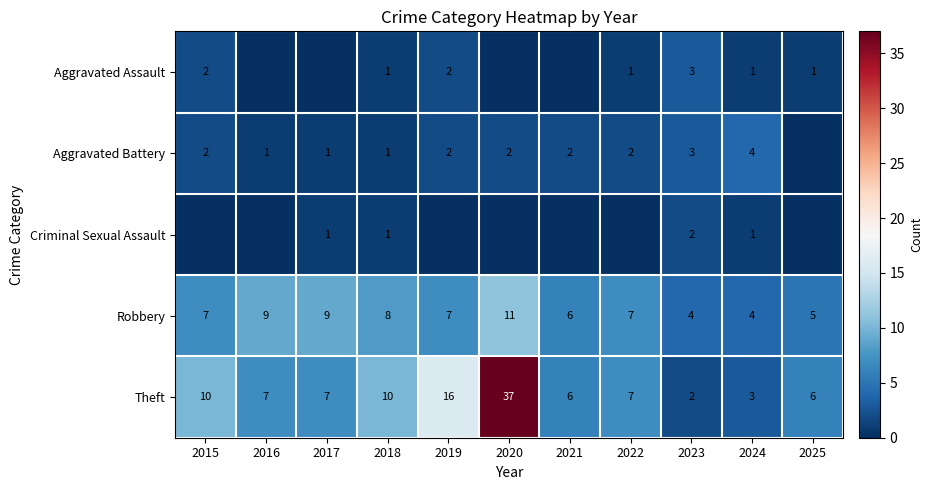

Read the Theft value at 2022, to the nearest 10.

10